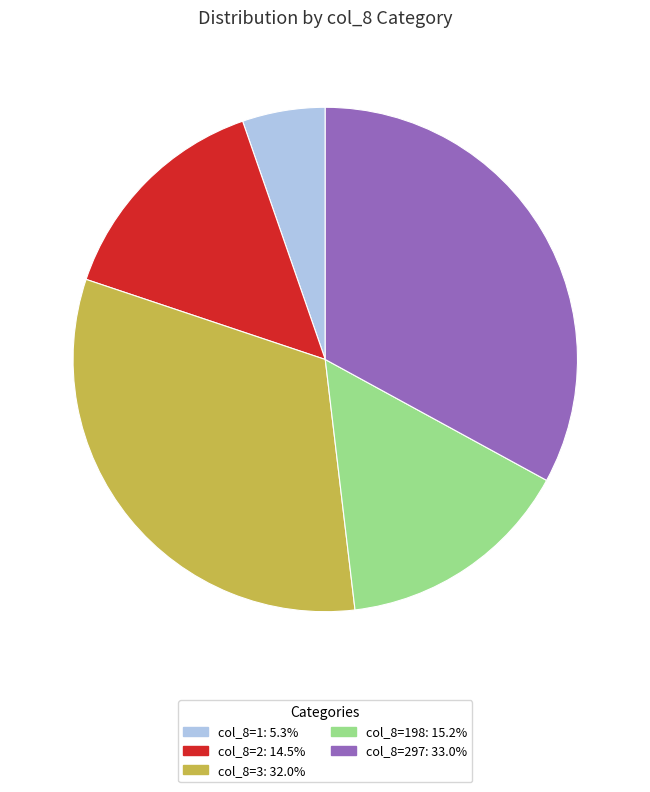

Is there a majority slice in this chart?

No